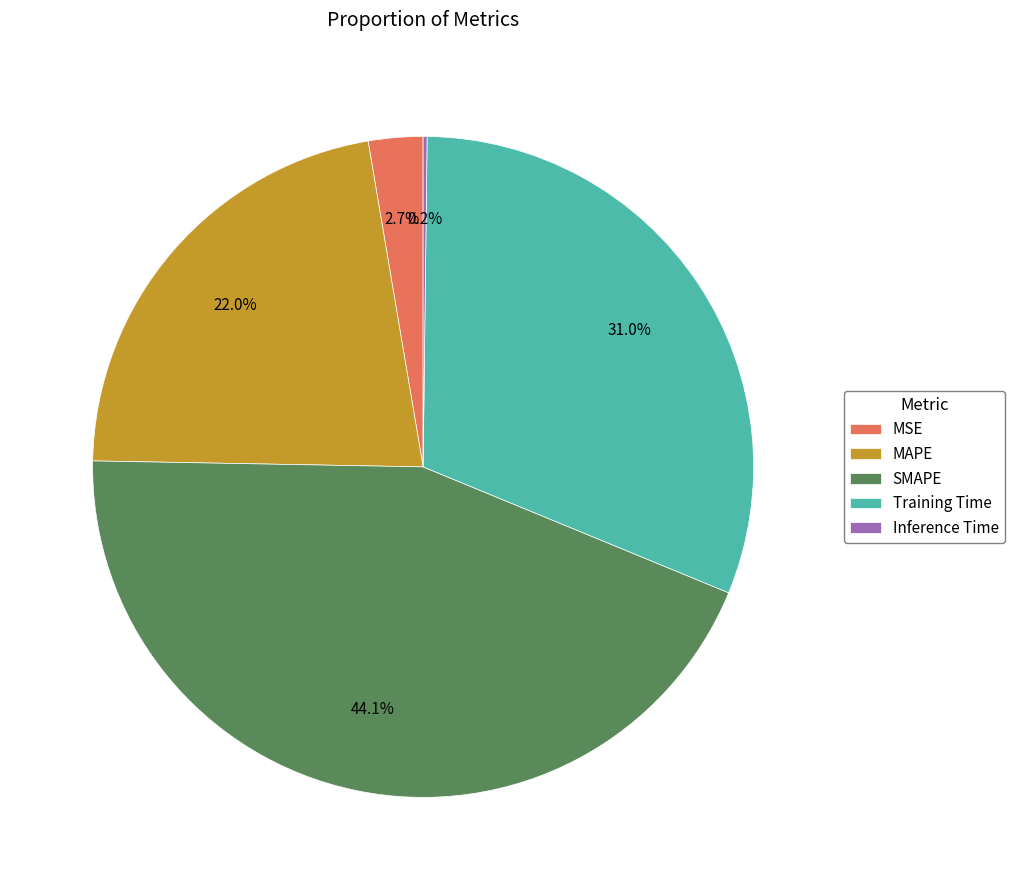

Is the sum of Training Time and MAPE greater than half?

Yes